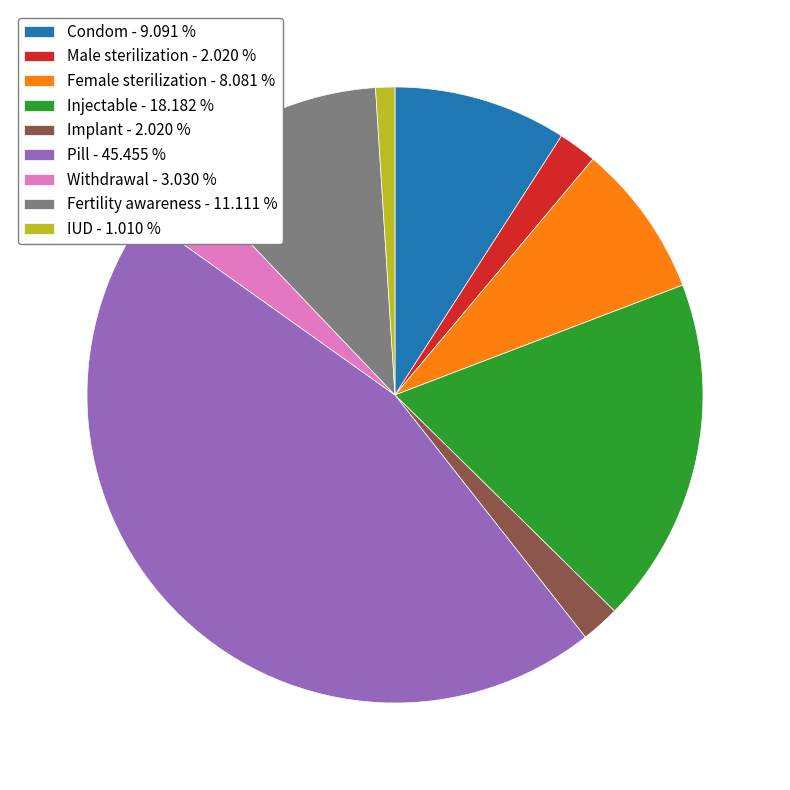

Does Implant - 2.020 % represent more than half of the total?

No